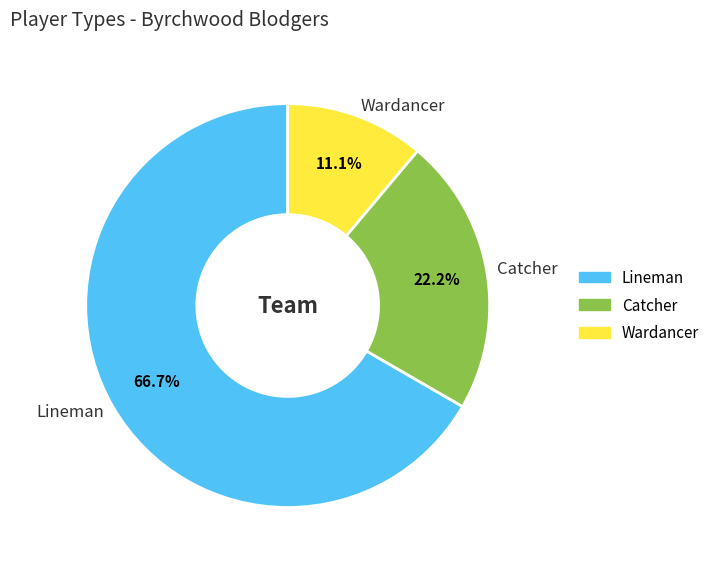

Which has a higher value, Wardancer or Lineman?

Lineman